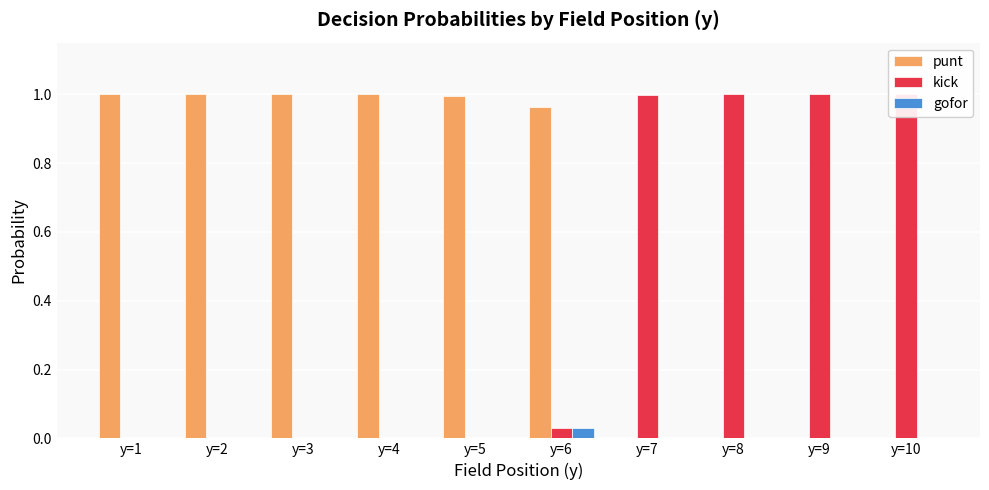

How many data points in punt are above 0?

6